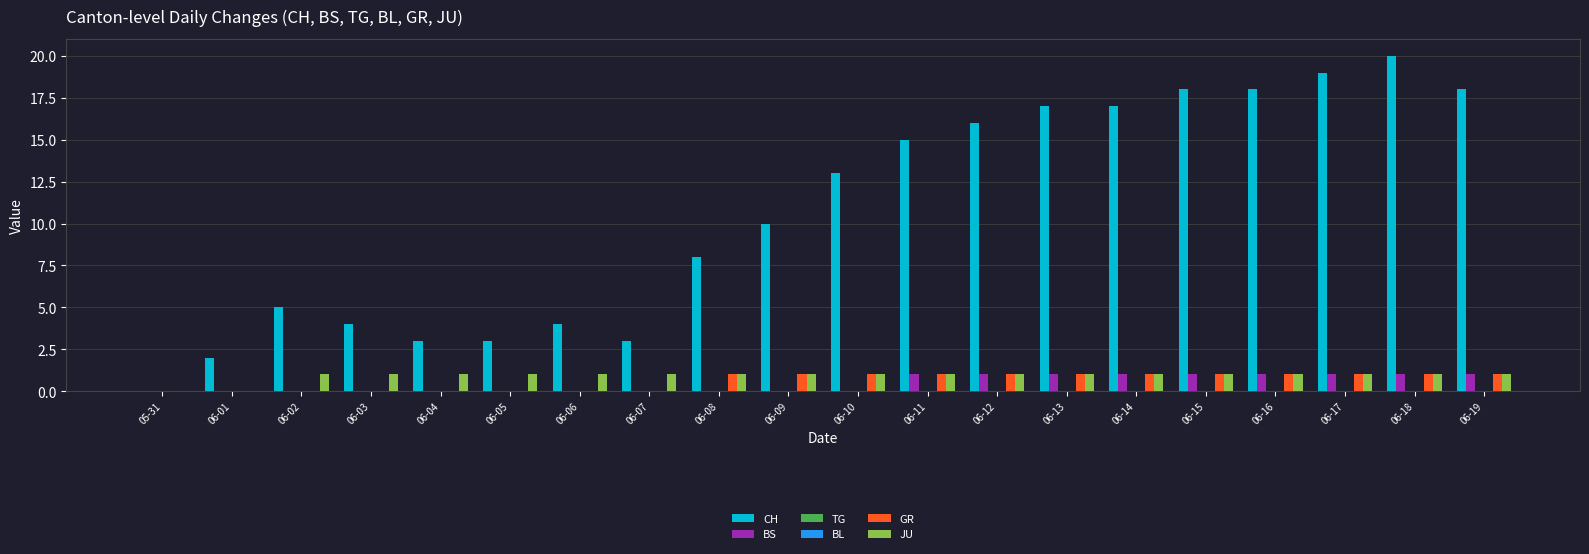

Which category has the lowest value in the TG series?

05-31